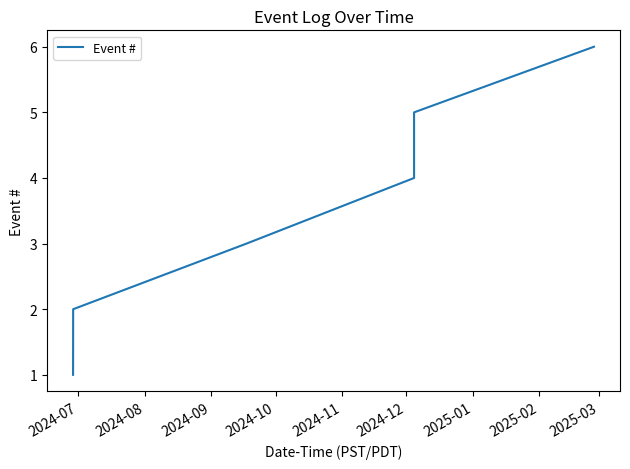

What is the maximum value shown in the chart?

6